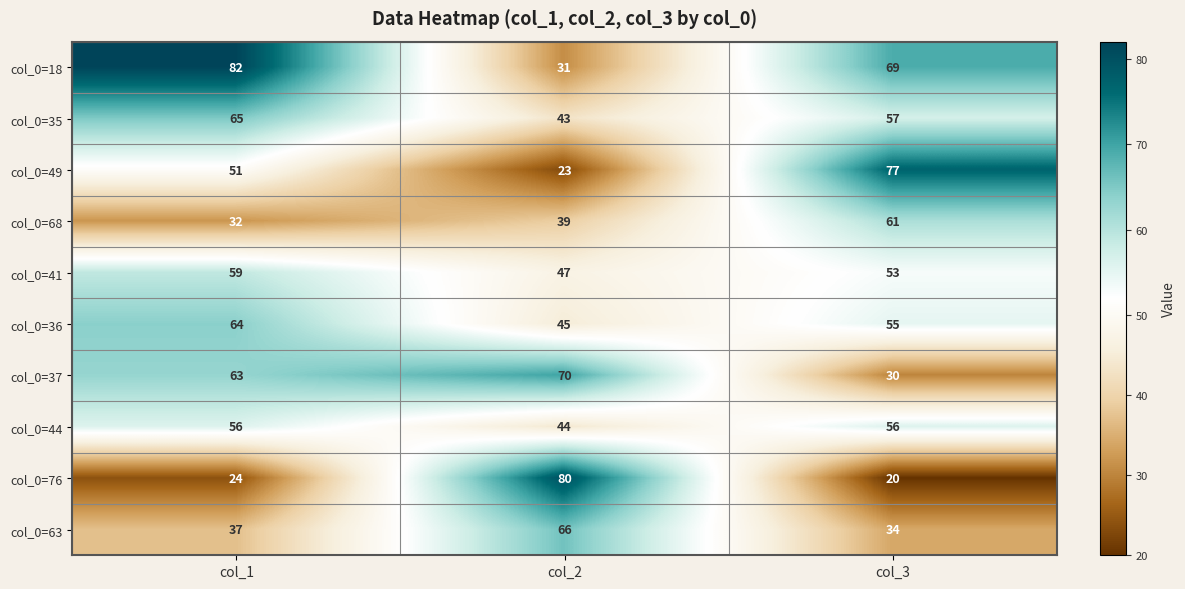

At which label is col_0=35 closest to 54?

col_3